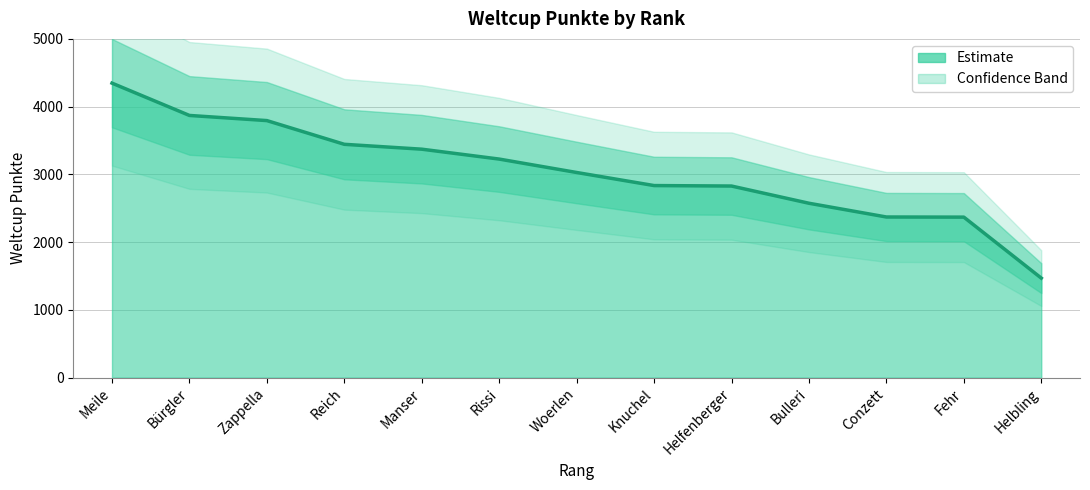

List the labels in order of value, smallest first.

Helbling, Fehr, Conzett, Bulleri, Helfenberger, Knuchel, Woerlen, Rissi, Manser, Reich, Zappella, Bürgler, Meile